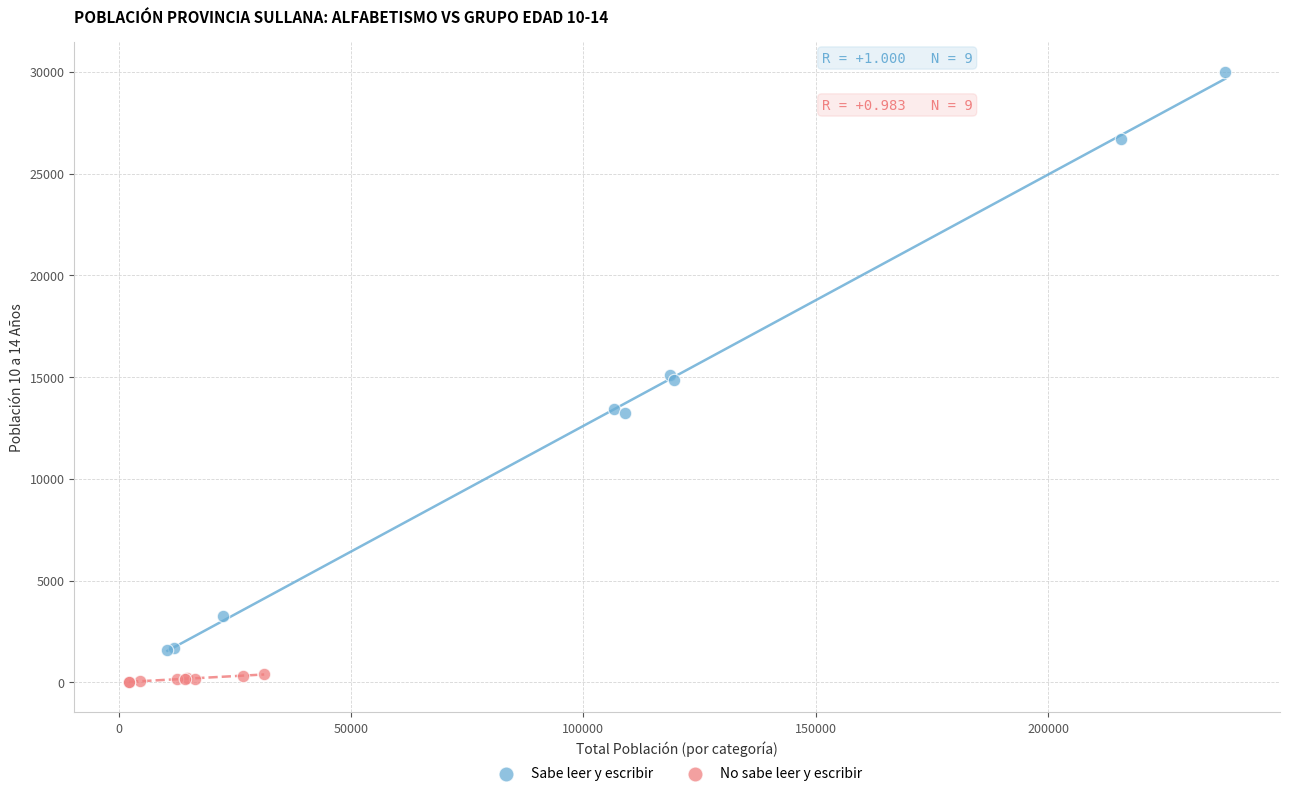

Which series contains the lowest Y value?

No sabe leer y escribir